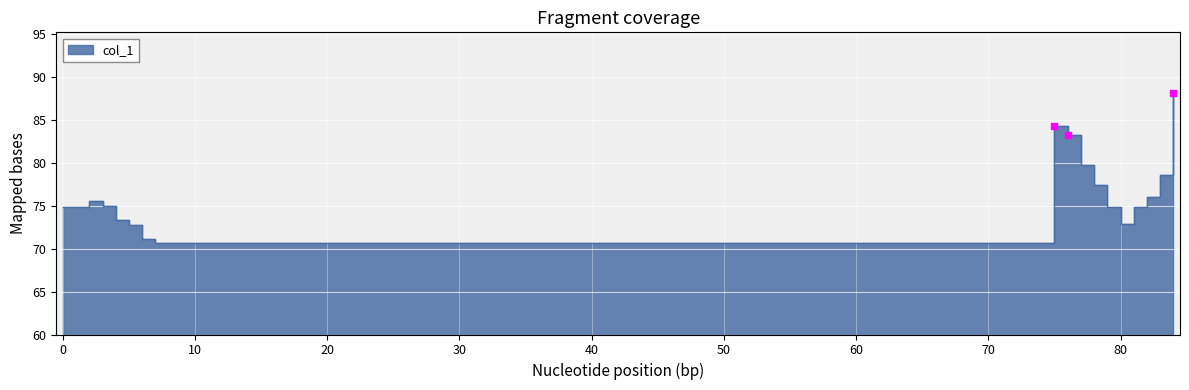

How many lines are shown in the chart?

1